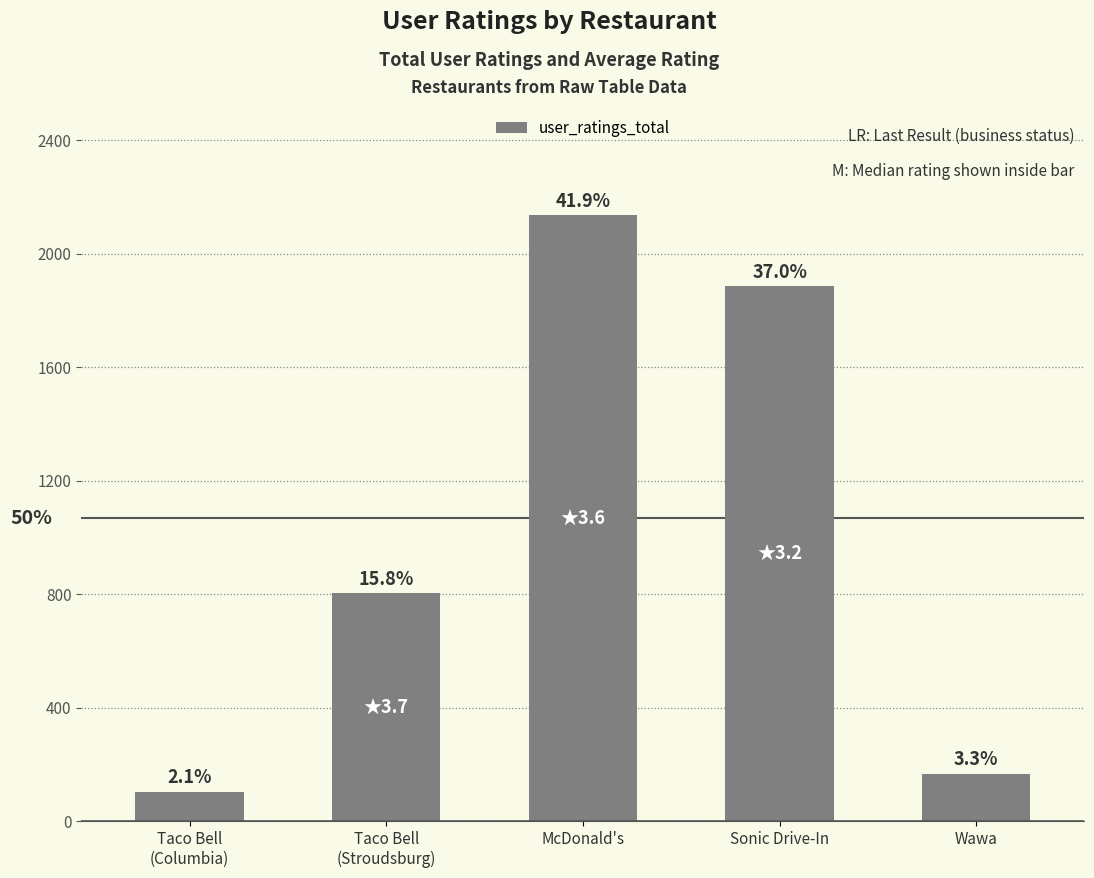

What is the greatest value displayed?

2136